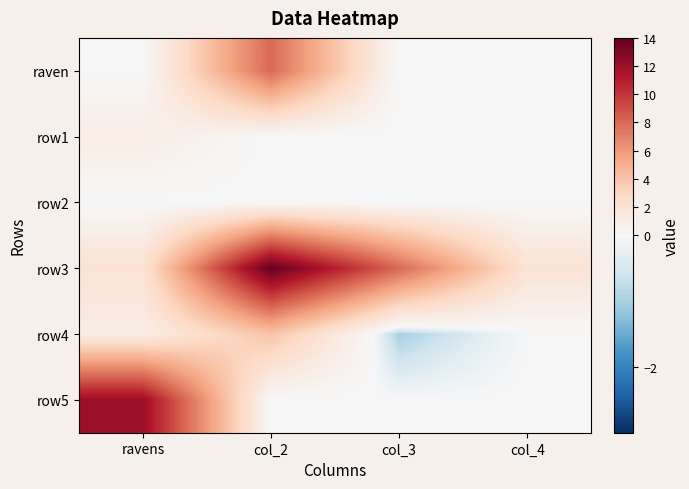

Between col_3 and col_4, which is larger?

col_3